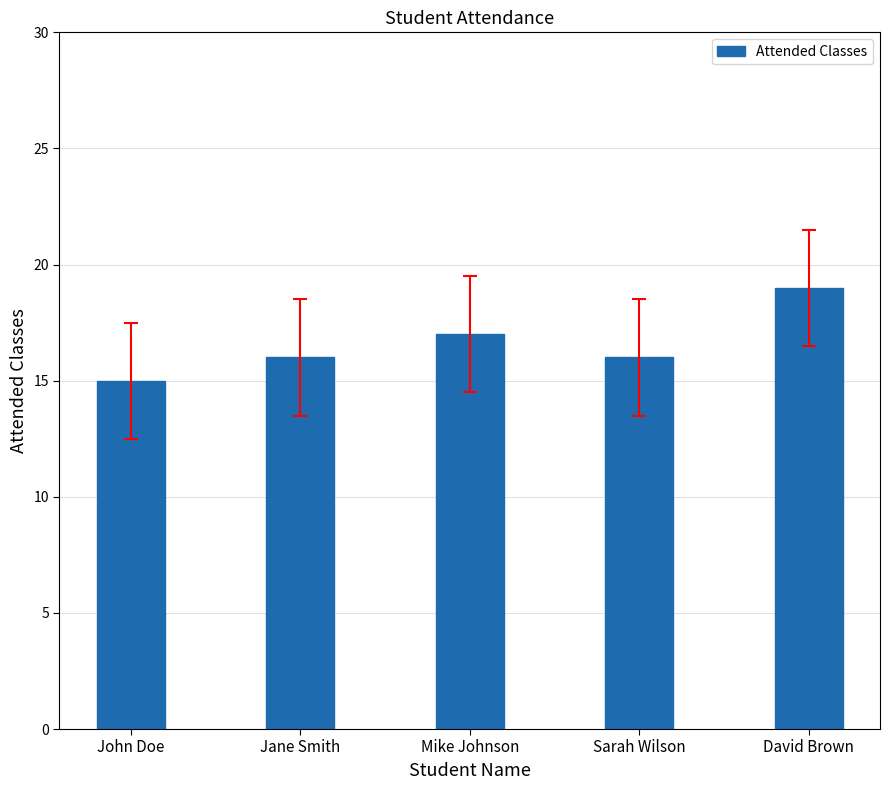

What position from the right is John Doe?

5